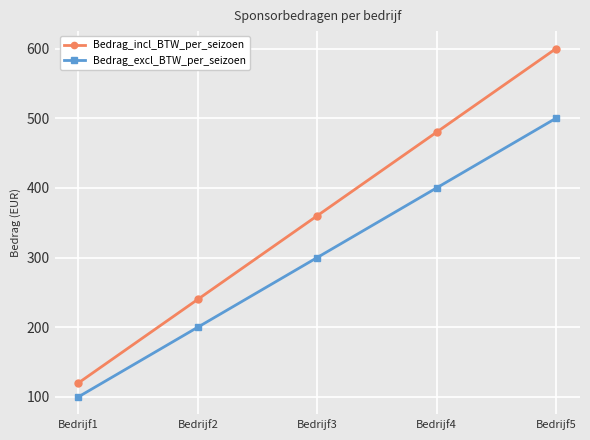

What is the spread (max minus min) of values at Bedrijf3?

60